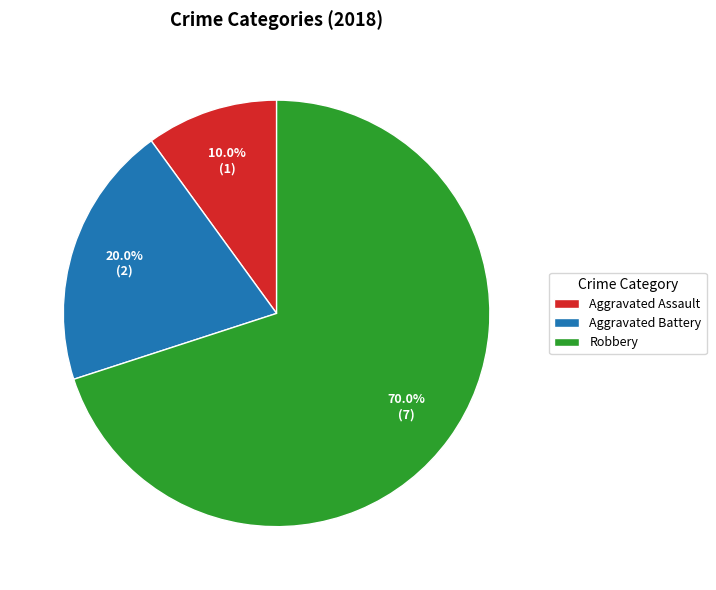

Between Robbery and Aggravated Battery, which is larger?

Robbery